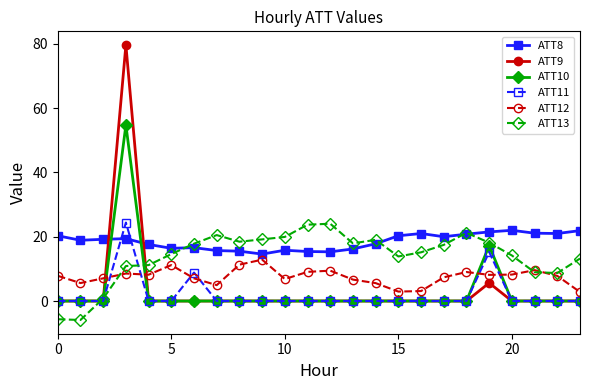

What is the greatest value displayed?

79.6